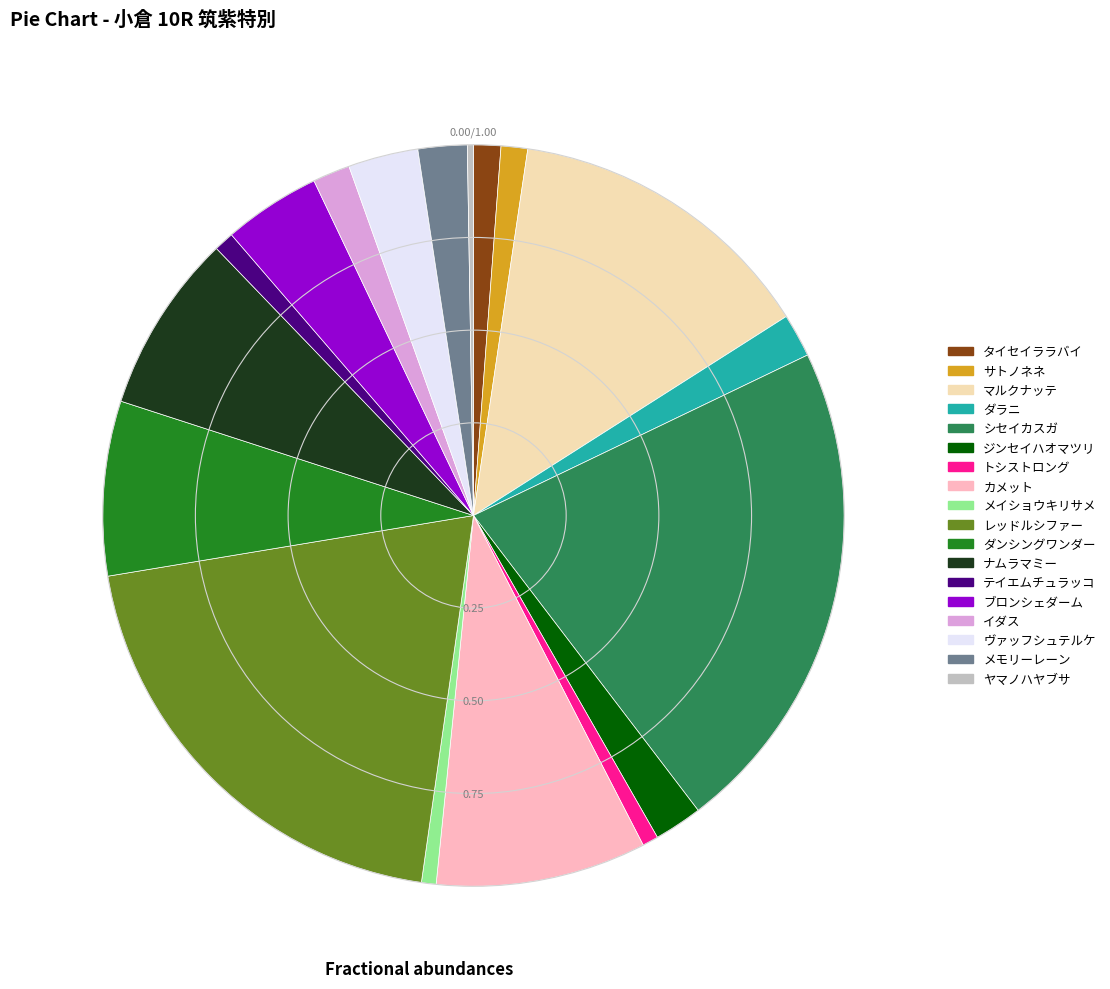

What is the largest slice in the pie chart?

シセイカスガ